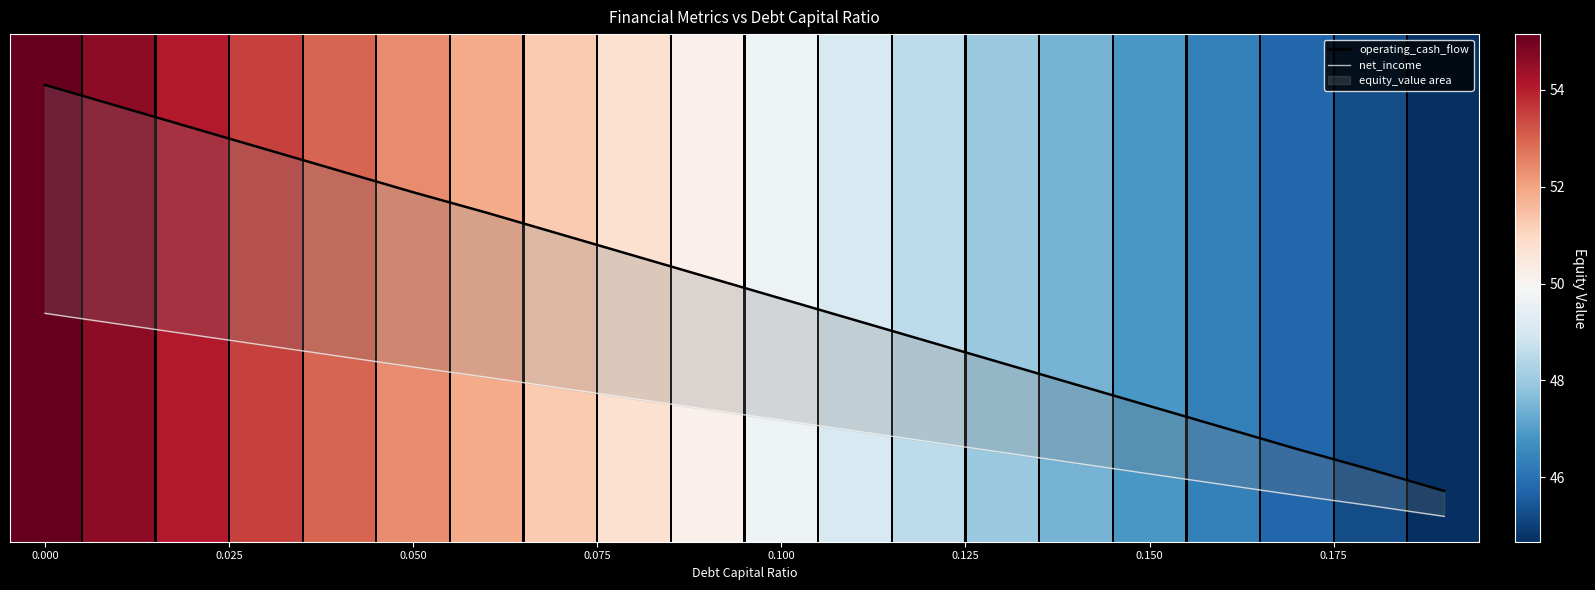

How many bars are there in each group?

2